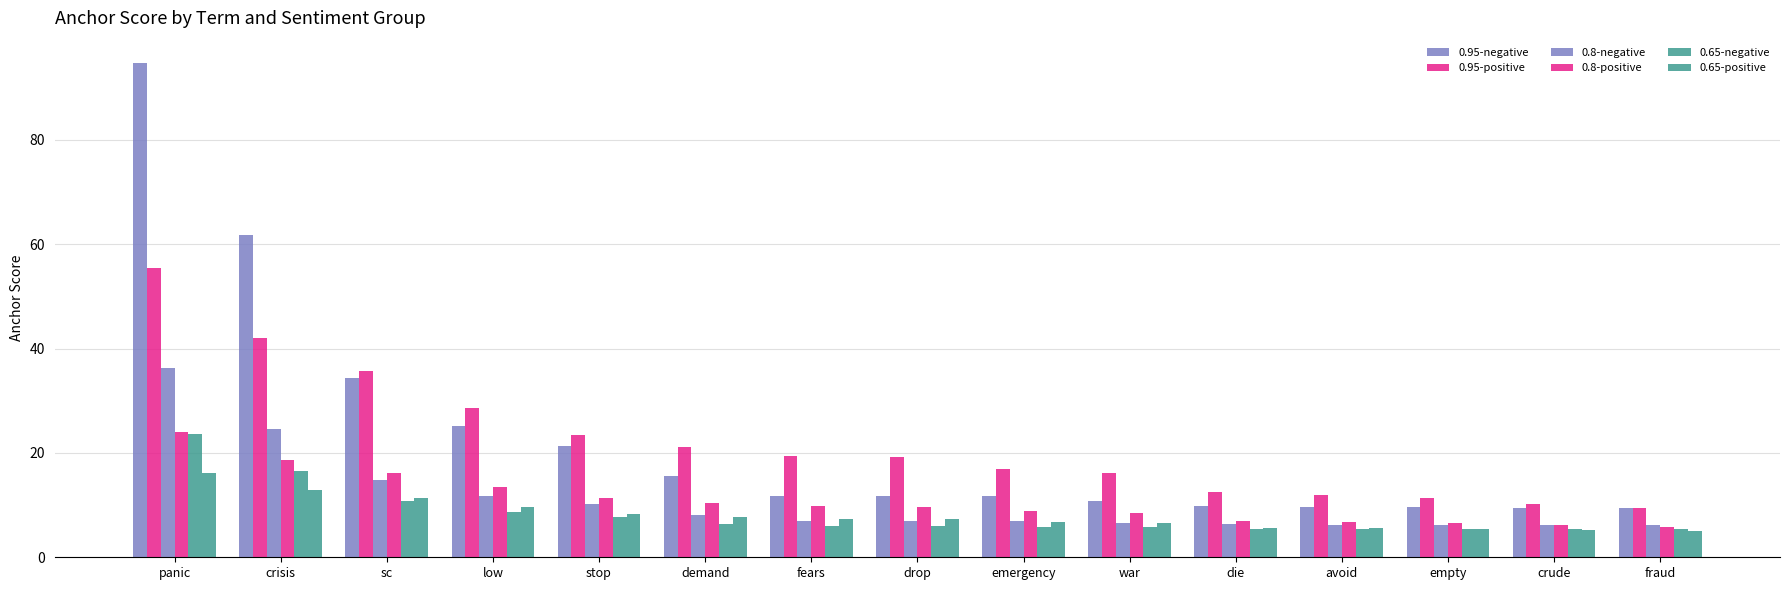

Does the chart contain any negative values?

No